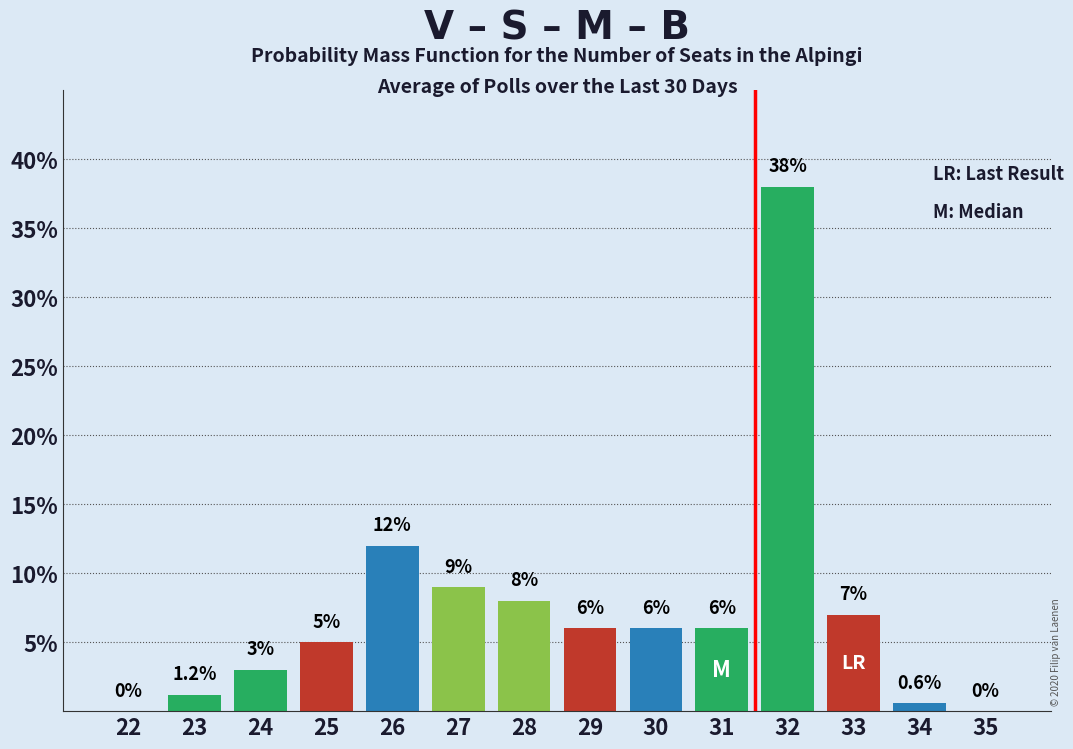

Reading left to right, what are all the values shown in this chart?

22=0.0	23=1.2	24=3.0	25=5.0	26=12.0	27=9.0	28=8.0	29=6.0	30=6.0	31=6.0	32=38.0	33=7.0	34=0.6	35=0.0